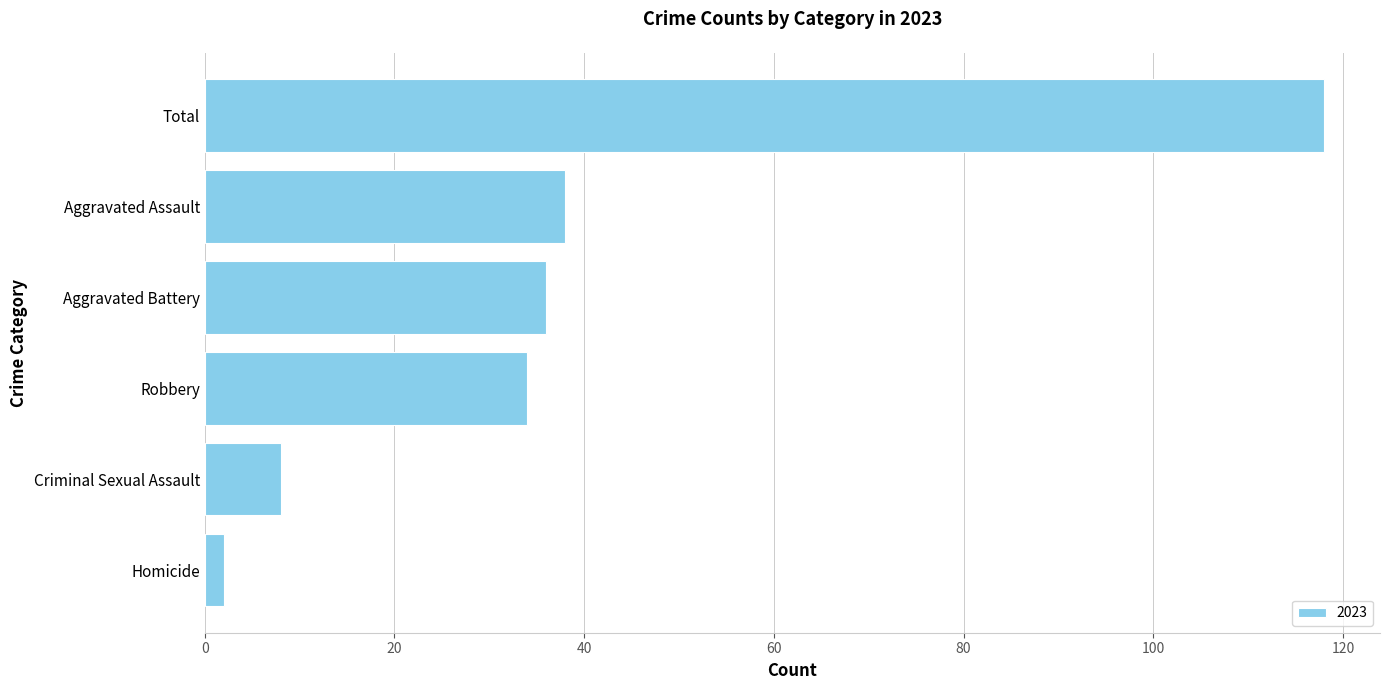

What is the greatest value displayed?

118